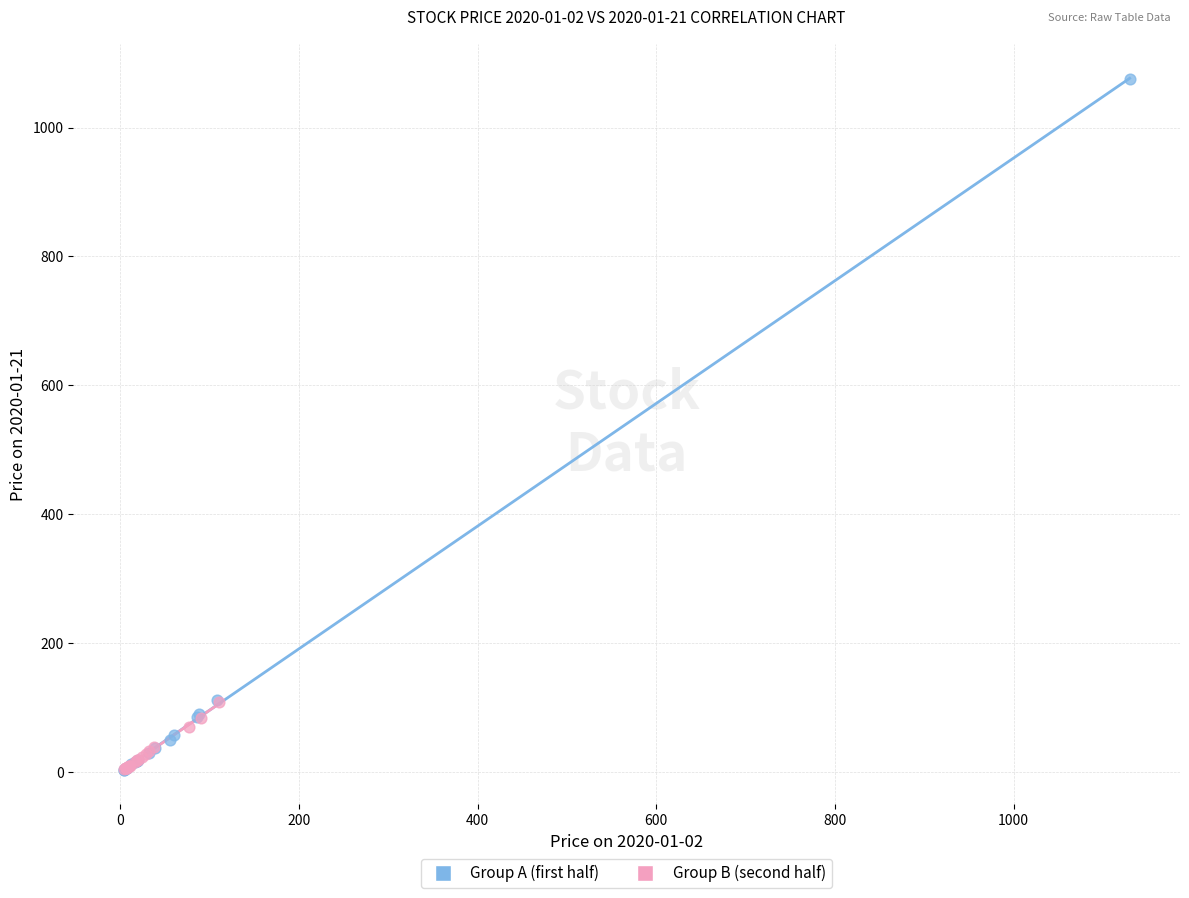

Which series reaches the maximum Y coordinate?

Group A (first half)